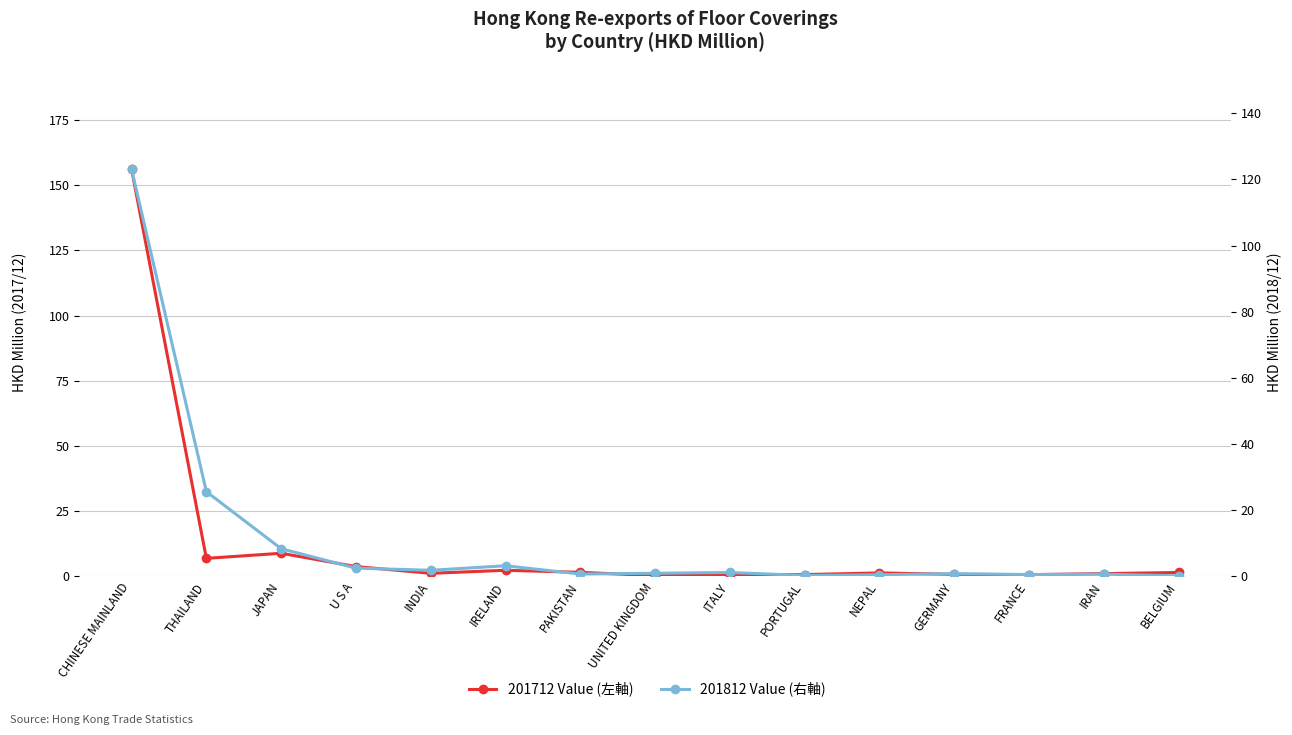

True or false: 201712 Value (Left) and 201812 Value (Right) cross at least once.

True